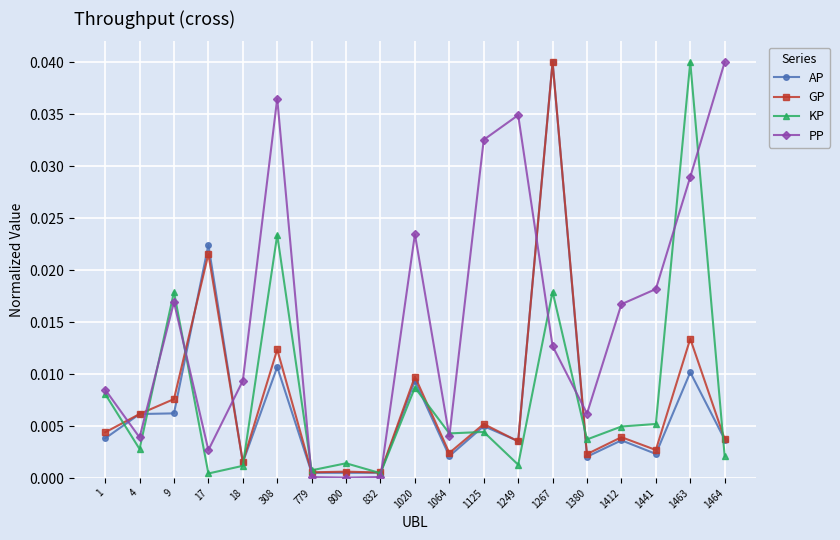

The value of KP at 832 is 0.0. True or false?

True